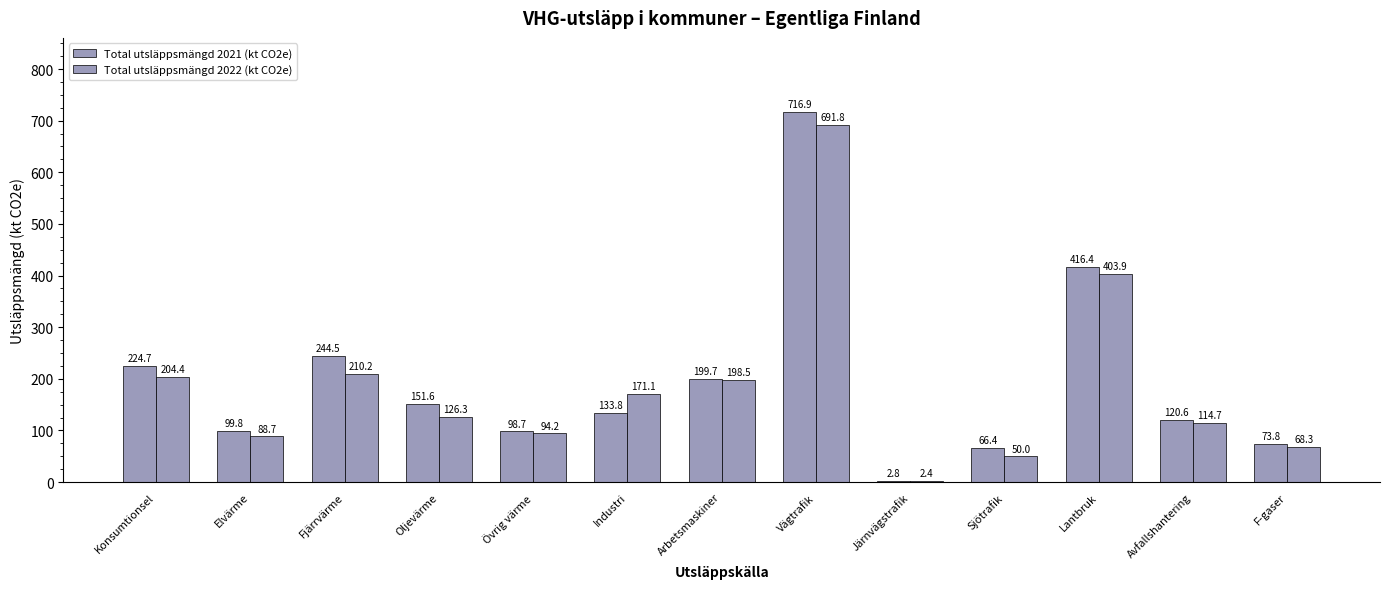

List the series in order of their peak value, lowest first.

Total utsläppsmängd 2022 (kt CO2e), Total utsläppsmängd 2021 (kt CO2e)